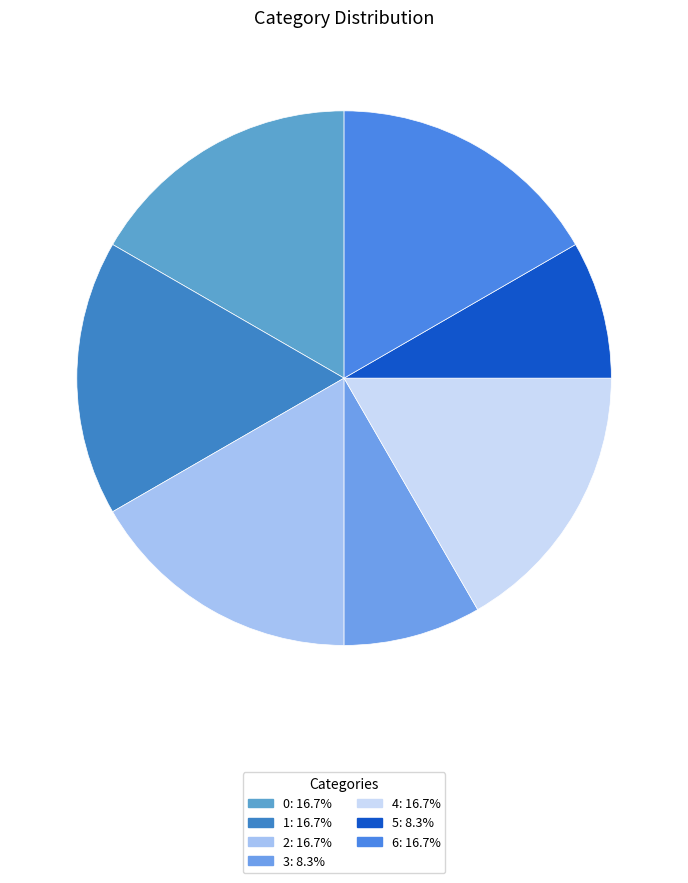

What percentage is the 5 slice, to the nearest percent?

8%